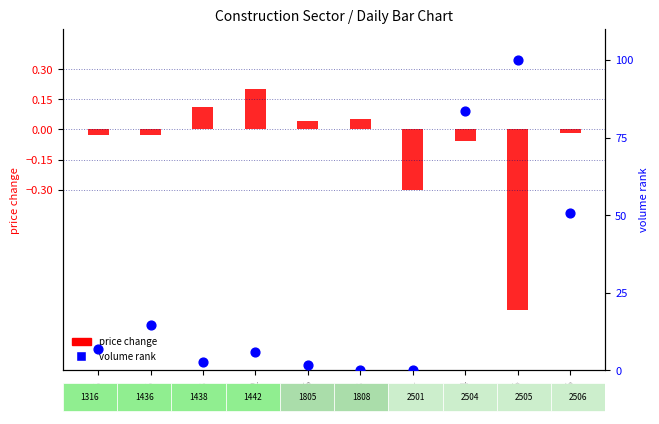

What is the total value across all series at 1808?

0.1